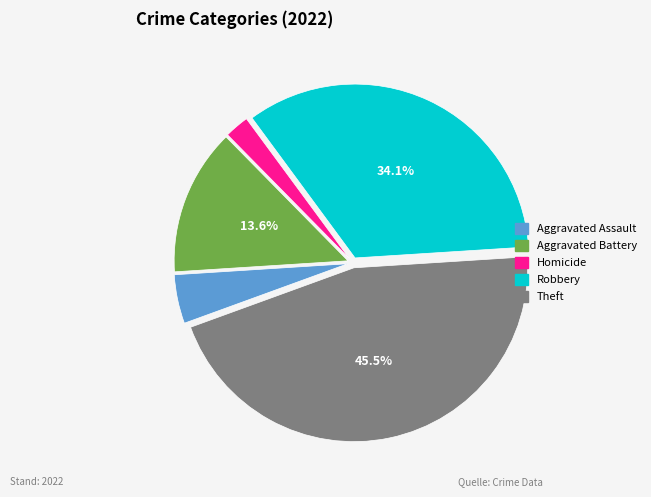

Is there any slice that represents more than half of the pie?

No